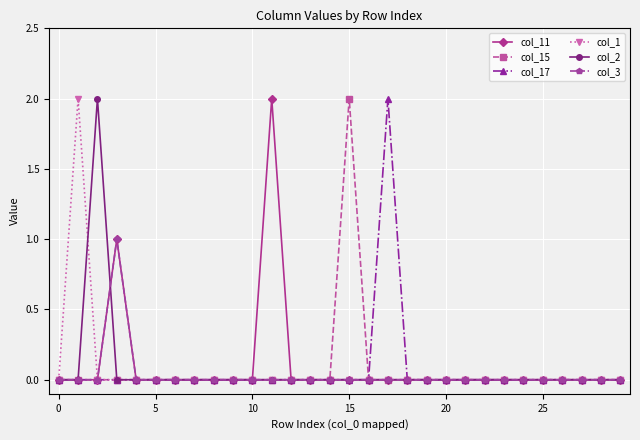

Reading right to left, what are all the values shown in this chart?

col_11: 0	0	0	0	0	0	0	0	0	0	0	0	0	0	0	0	0	0	2	0	0	0	0	0	0	0	1	0	0	0
col_15: 0	0	0	0	0	0	0	0	0	0	0	0	0	0	2	0	0	0	0	0	0	0	0	0	0	0	0	0	0	0
col_17: 0	0	0	0	0	0	0	0	0	0	0	0	2	0	0	0	0	0	0	0	0	0	0	0	0	0	0	0	0	0
col_1: 0	0	0	0	0	0	0	0	0	0	0	0	0	0	0	0	0	0	0	0	0	0	0	0	0	0	0	0	2	0
col_2: 0	0	0	0	0	0	0	0	0	0	0	0	0	0	0	0	0	0	0	0	0	0	0	0	0	0	0	2	0	0
col_3: 0	0	0	0	0	0	0	0	0	0	0	0	0	0	0	0	0	0	0	0	0	0	0	0	0	0	1	0	0	0